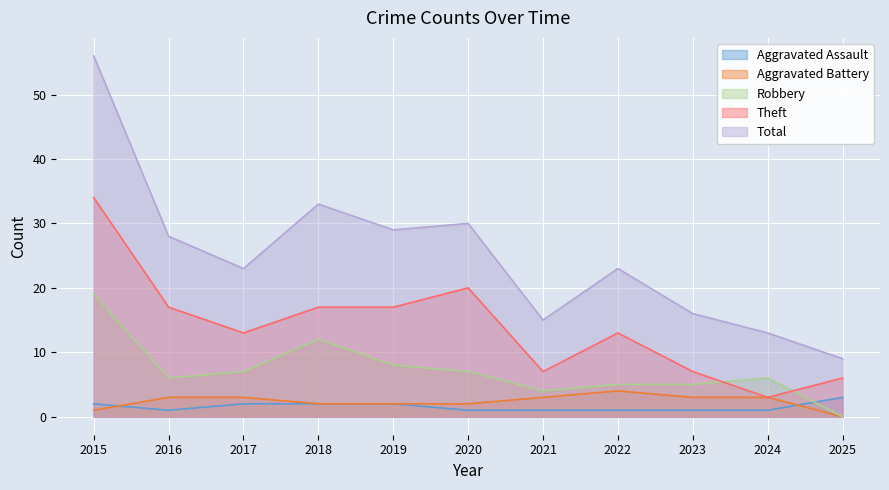

What is the difference between the Aggravated Battery values at 2017 and 2015?

2